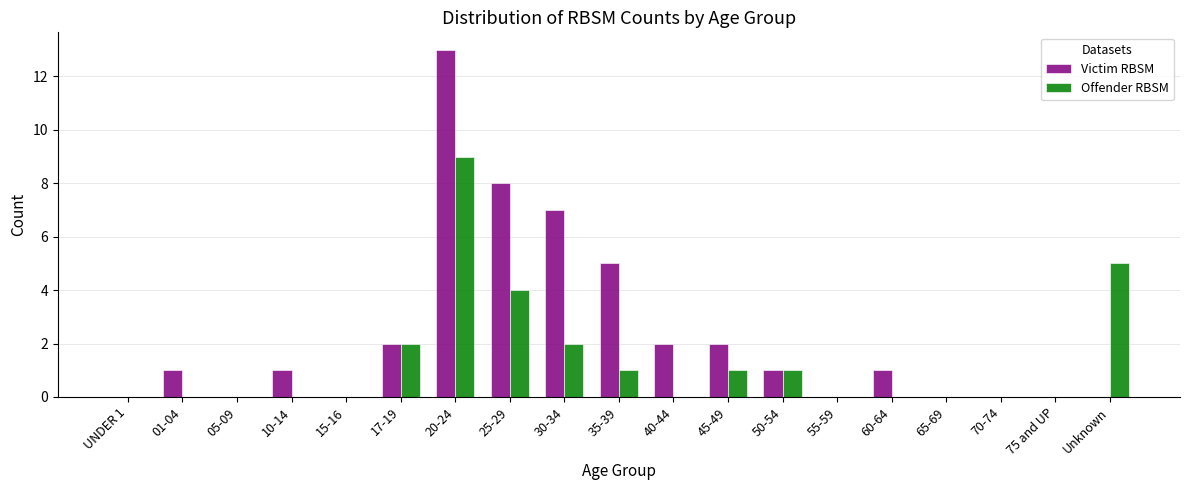

The Offender RBSM series shows -3 at 65-69. True or false?

False